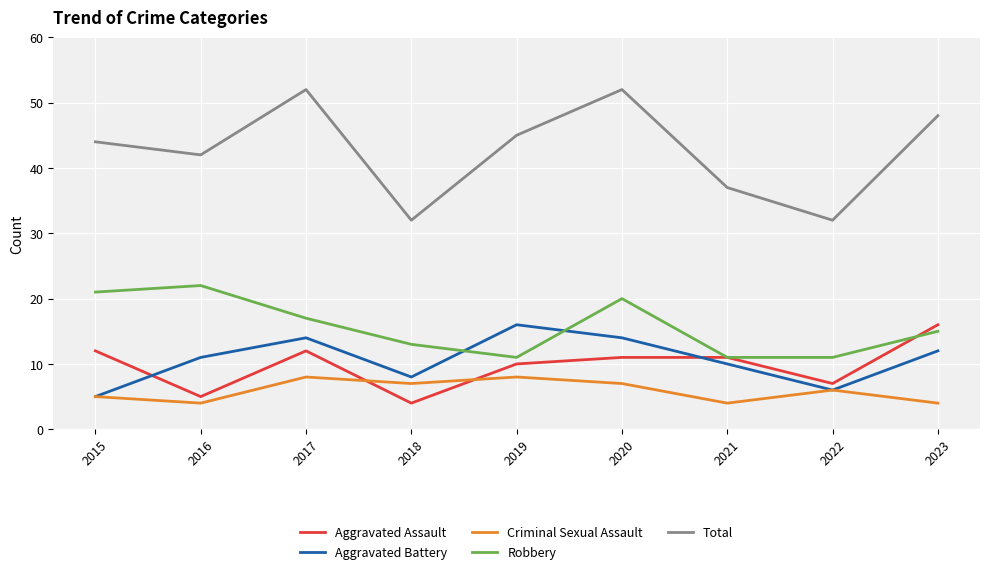

The value of Robbery at 2020 is 20. True or false?

True